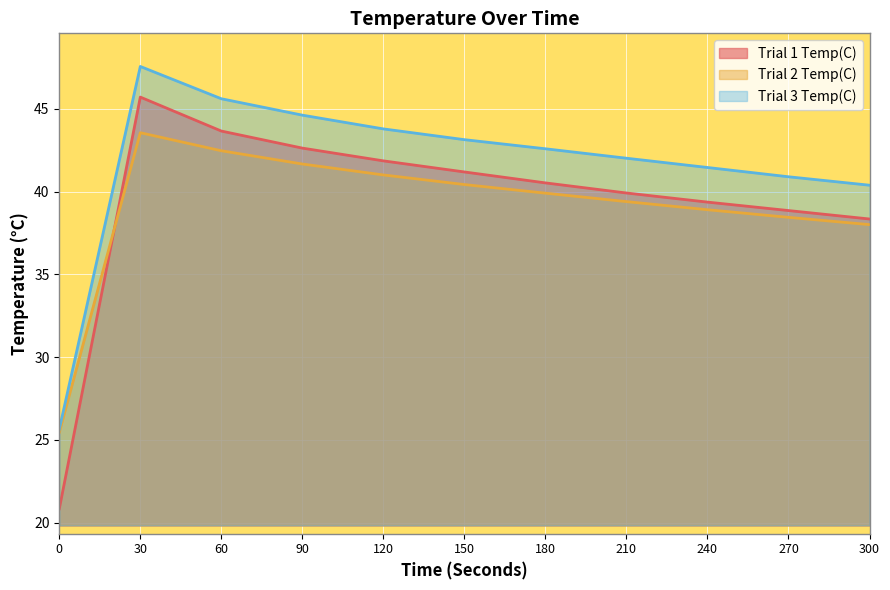

What is the spread (max minus min) of values at 300?

2.4